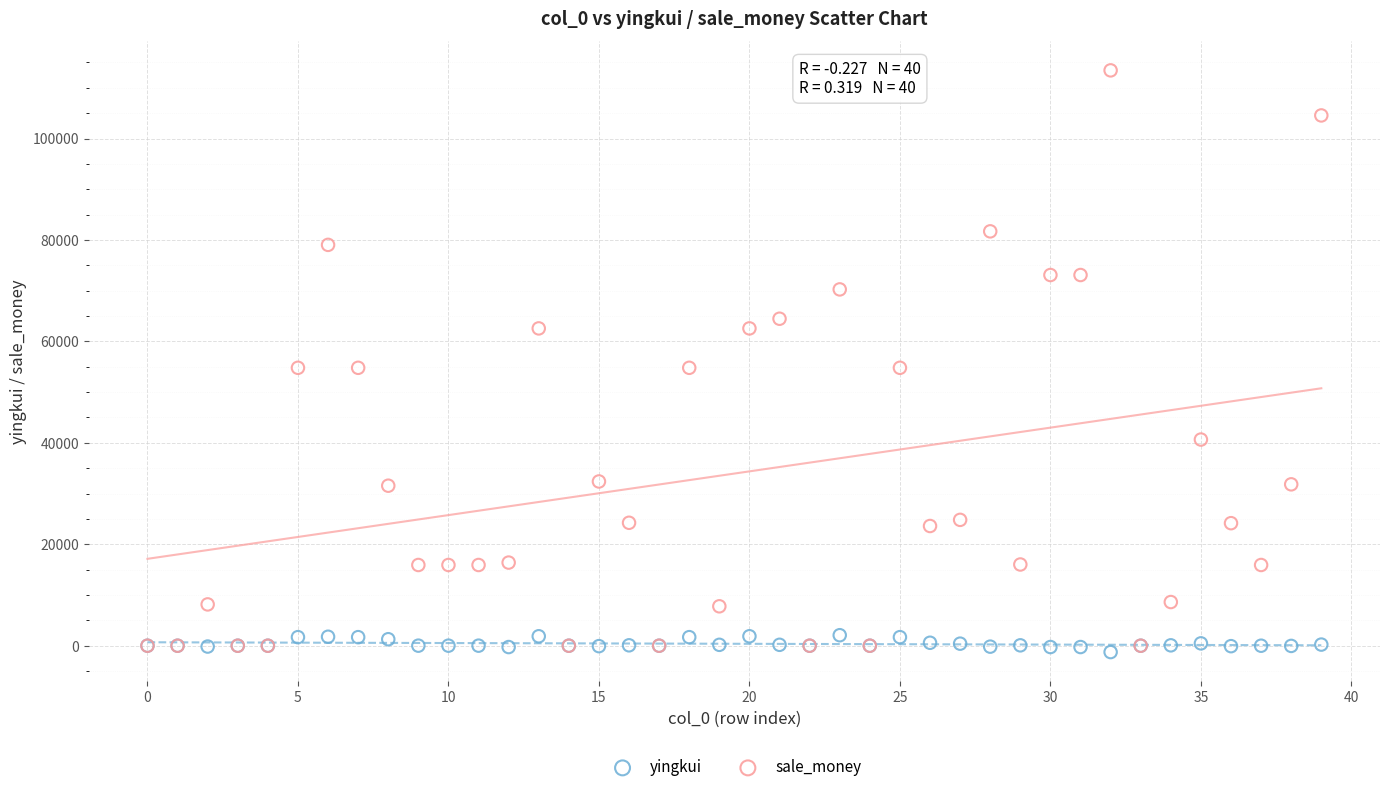

Which series reaches the maximum Y coordinate?

sale_money